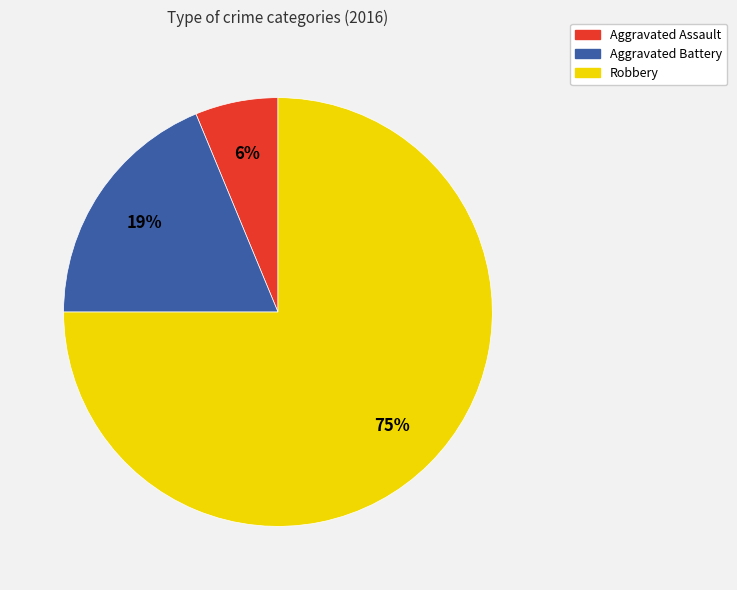

Between Robbery and Aggravated Battery, which is larger?

Robbery